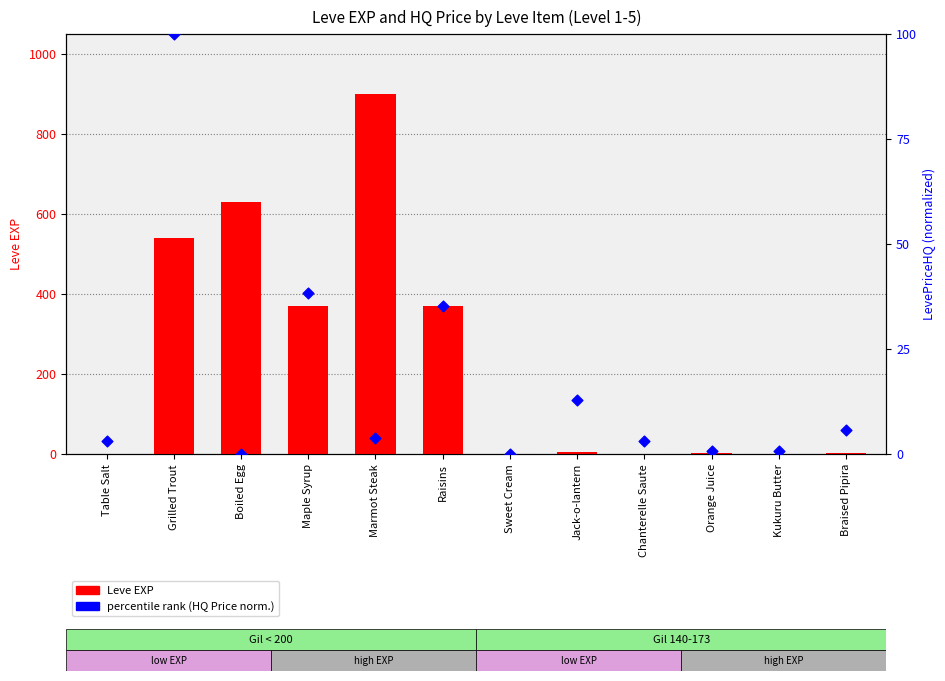

Which series reaches the minimum Y coordinate?

percentile rank within the sample